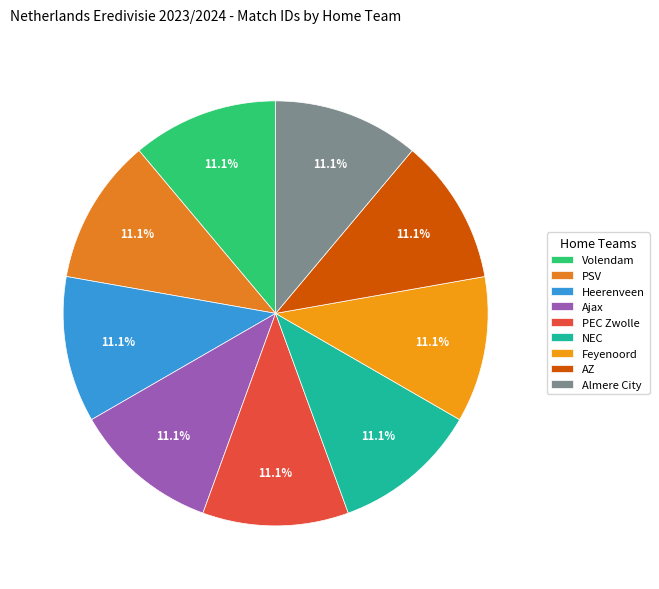

Count the number of slices in the pie.

9